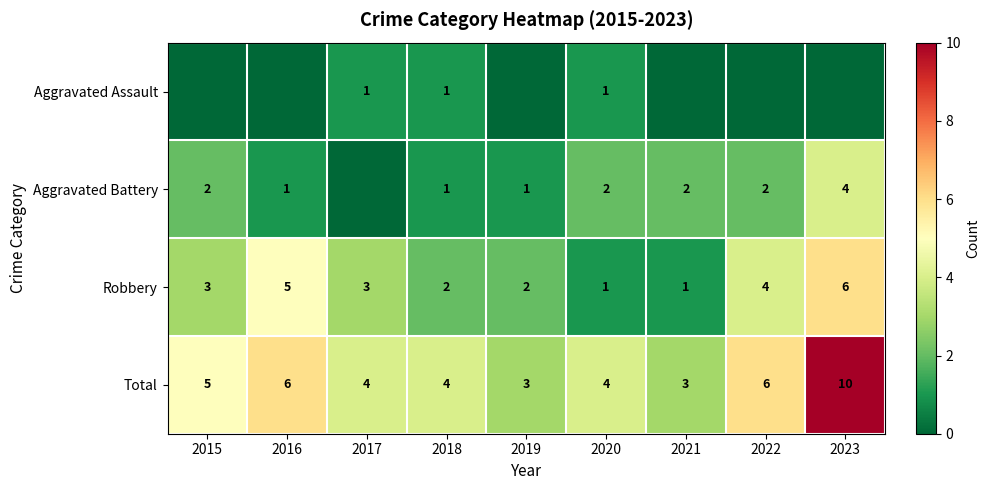

Which has a higher value, 2016 or 2022?

2016